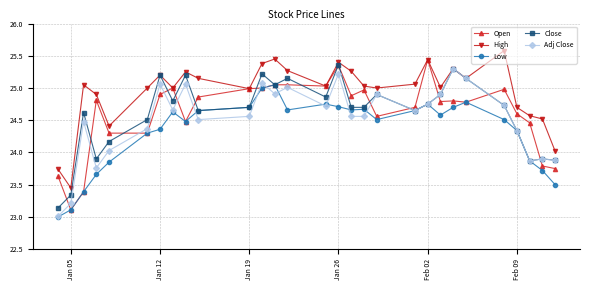

How many lines are shown in the chart?

5